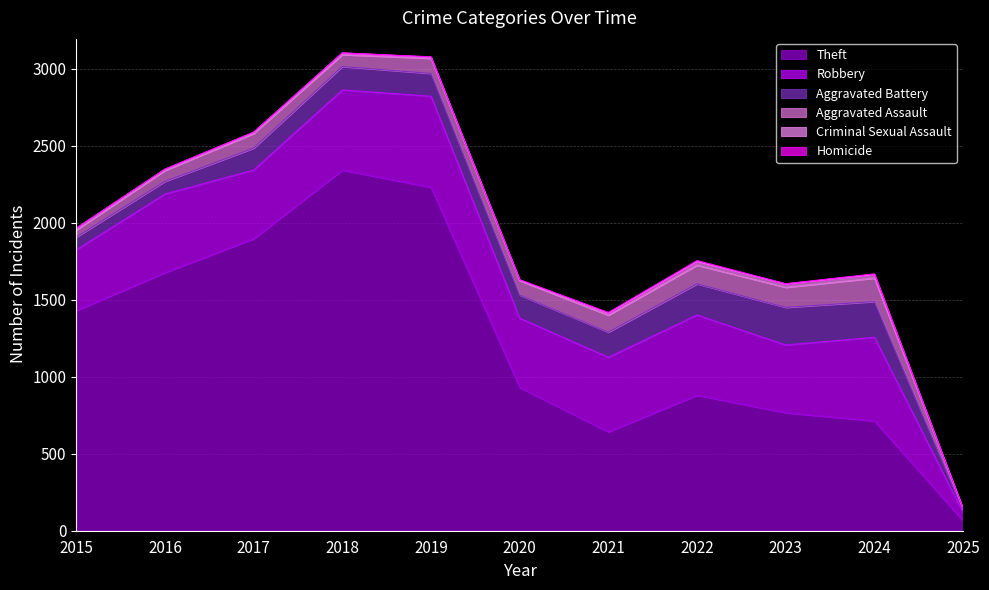

At which label is Theft closest to 1203?

2015